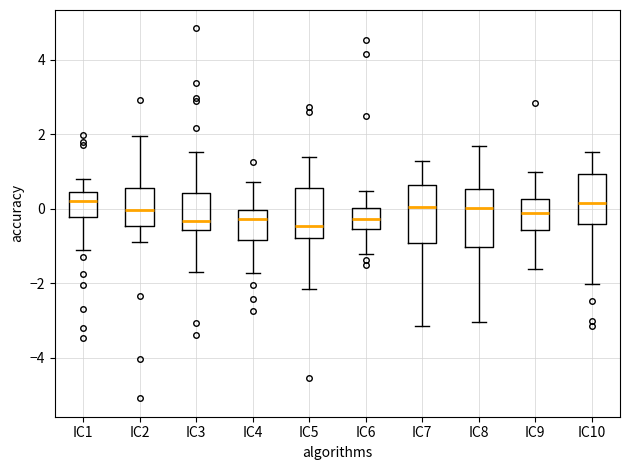

Where does the upper whisker of the box for IC10 end on the y-axis? The values are not printed on the chart, so give them approximately, as read against the axis.

1.6